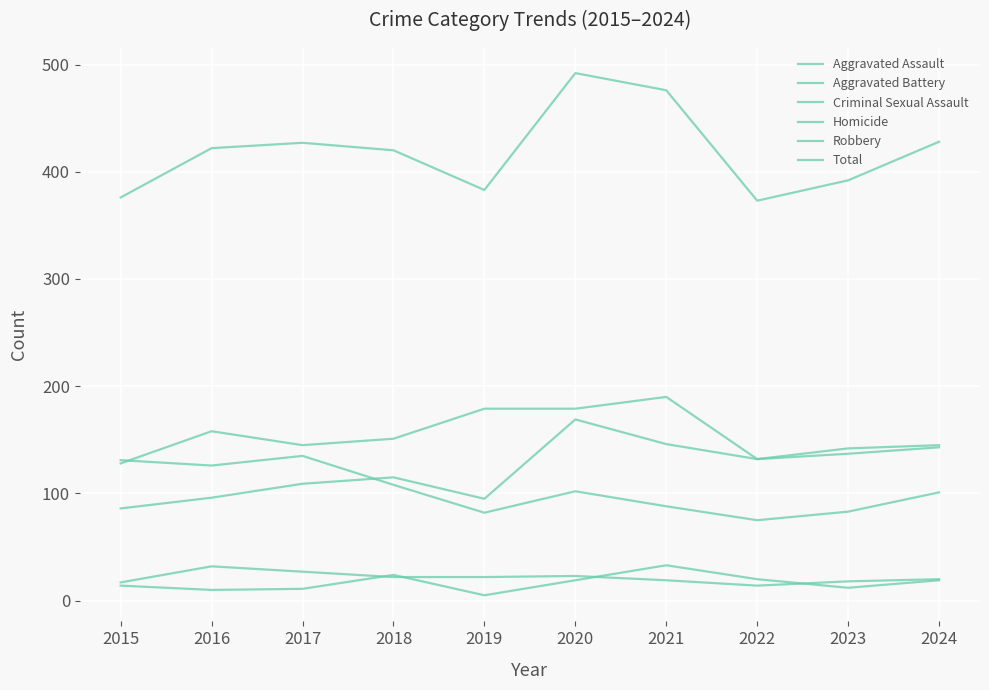

What is the sum of the Aggravated Battery values at 2015 and 2021?

318